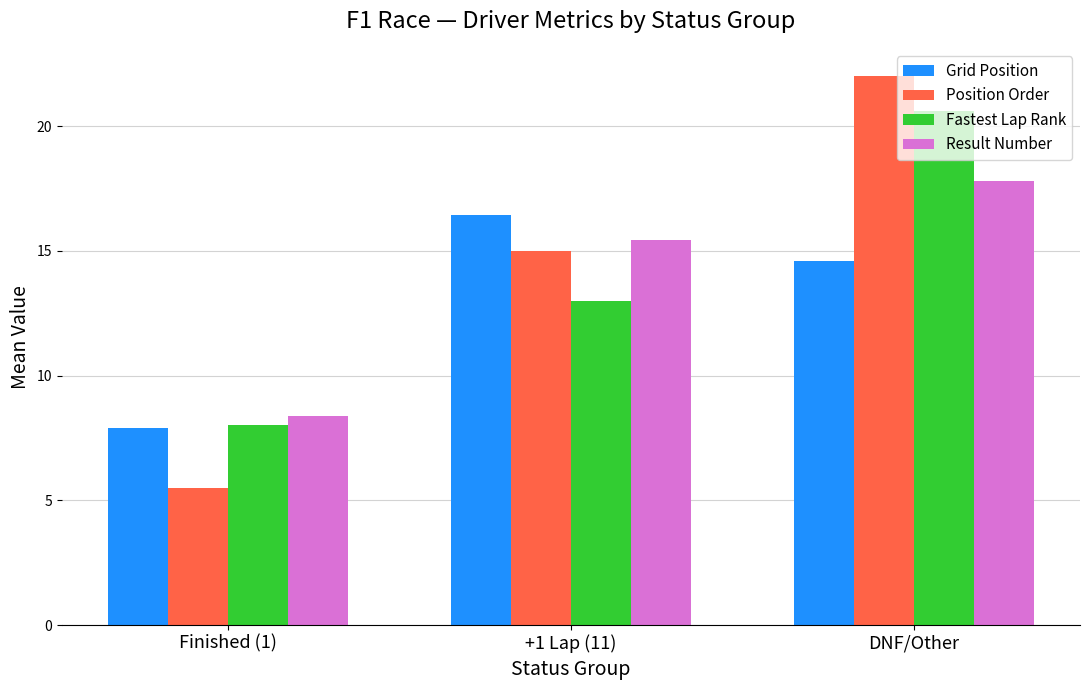

What is the difference between the highest and lowest values at Finished (1)?

2.9